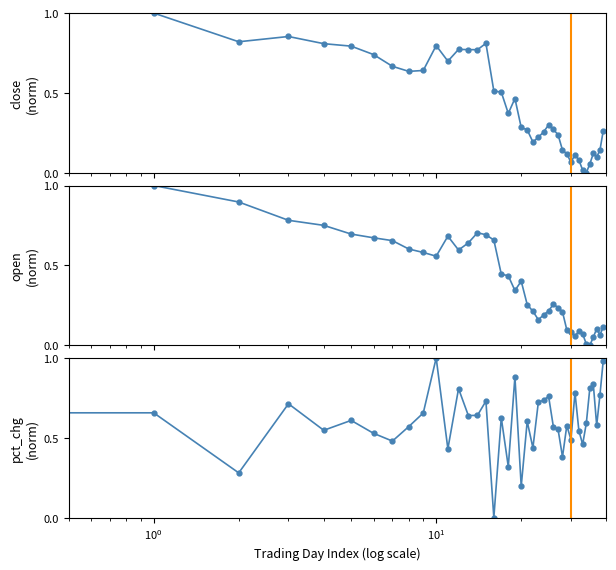

List the series in order of their peak value, lowest first.

close, open, pct_chg